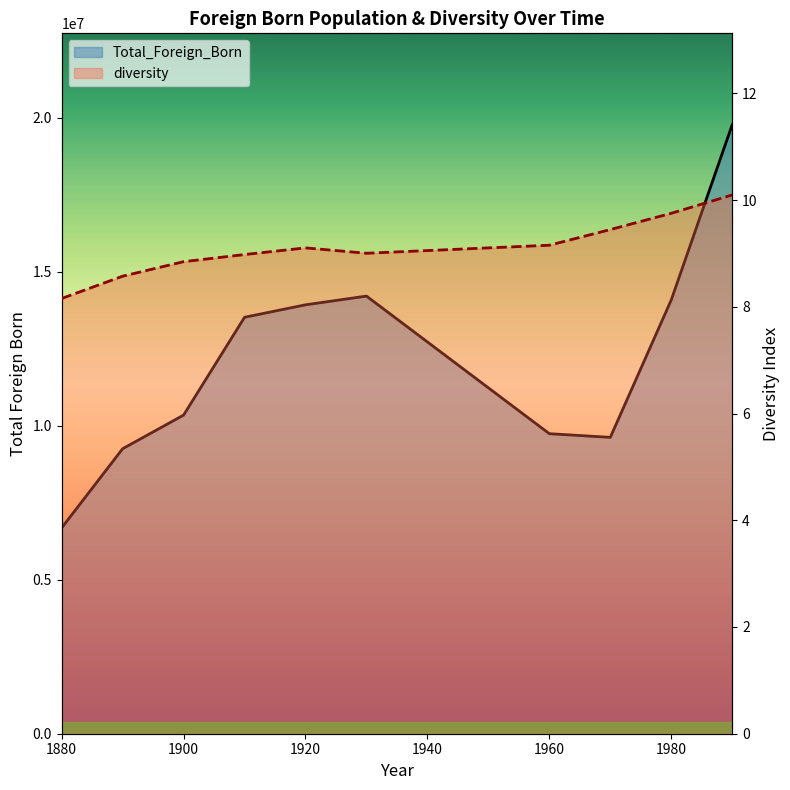

Reading left to right, extract all data points from this chart.

Total_Foreign_Born: 6679943.0	9249547.0	10341276.0	13515886.0	13920692.0	14204149.0	9738091.0	9619302.0	14079906.0	19767316.0
diversity: 8.2	8.6	8.8	9.0	9.1	9.0	9.2	9.4	9.8	10.1